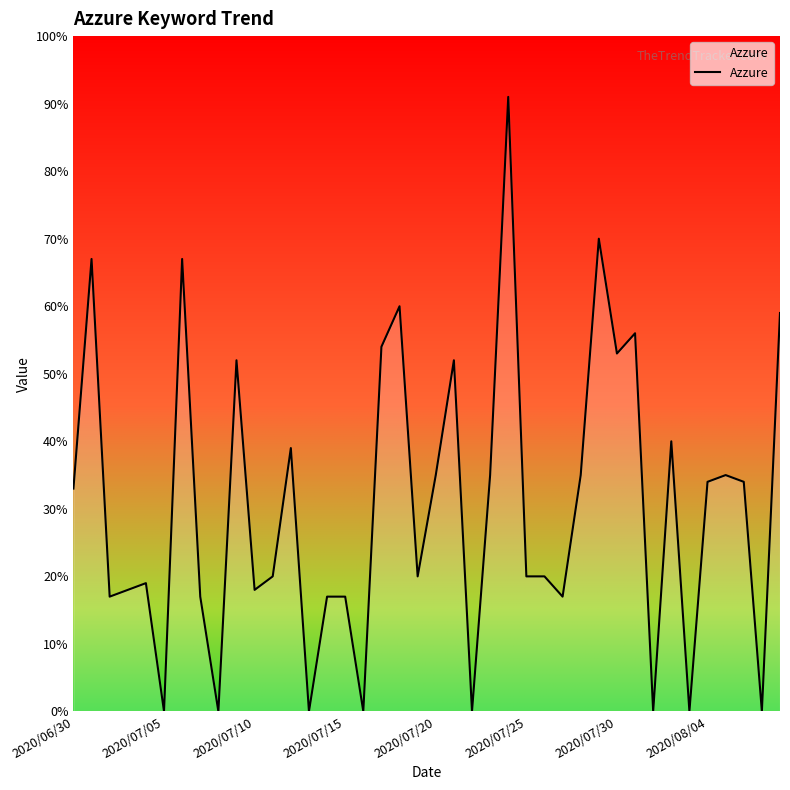

What is the maximum value shown in the chart?

91